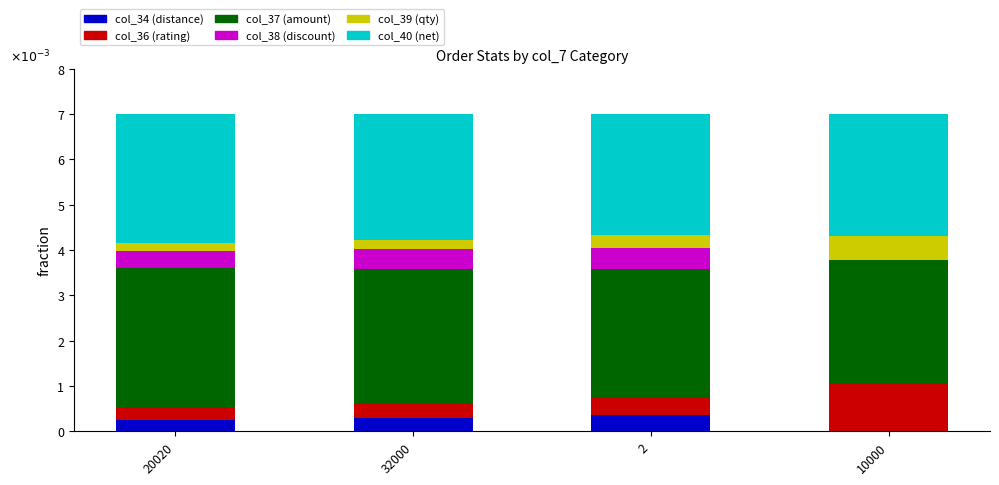

What are all the series names shown in the legend?

col_34 (distance), col_36 (rating), col_37 (amount), col_38 (discount), col_39 (qty), col_40 (net)